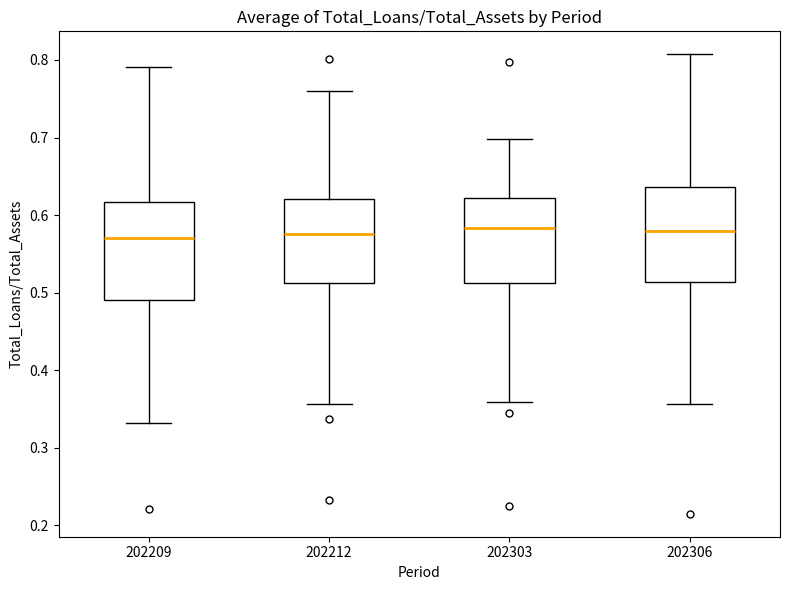

Where is the lower edge of the box at x = 202209 on the y-axis? The values are not printed on the chart, so give them approximately, as read against the axis.

0.49